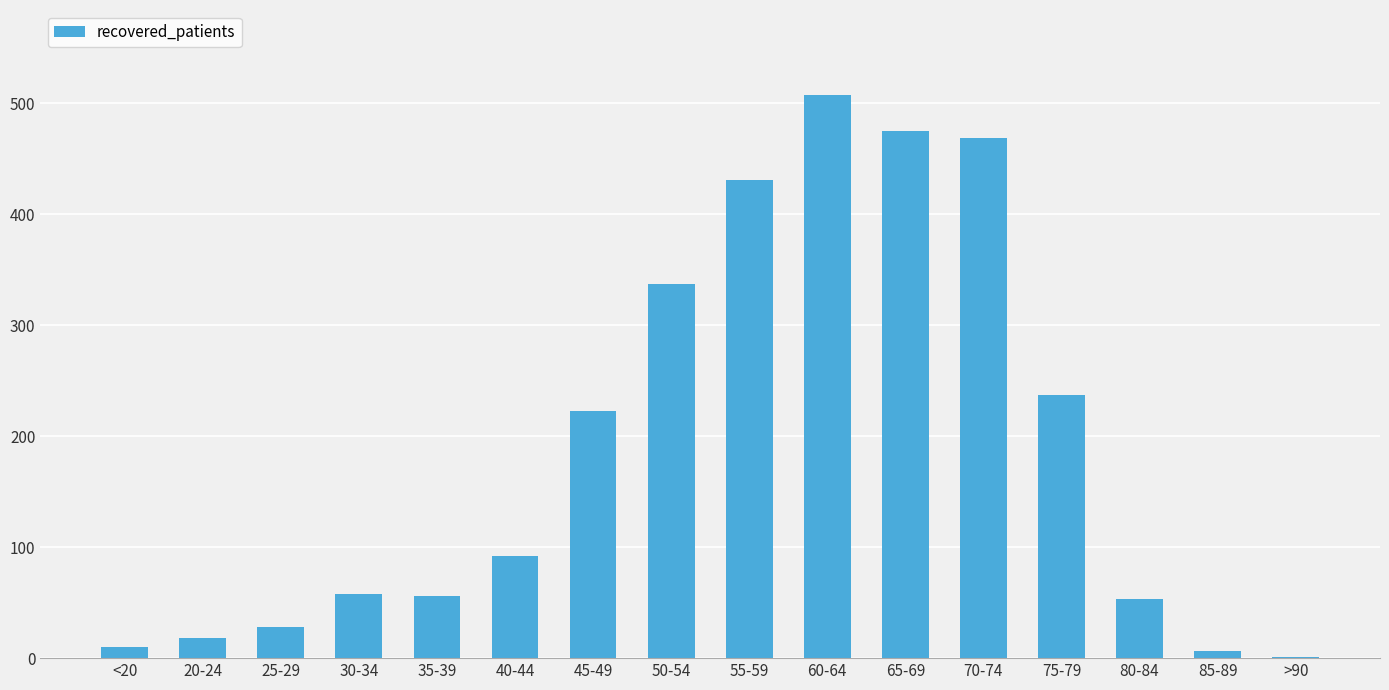

Between 25-29 and 40-44, which is larger?

40-44